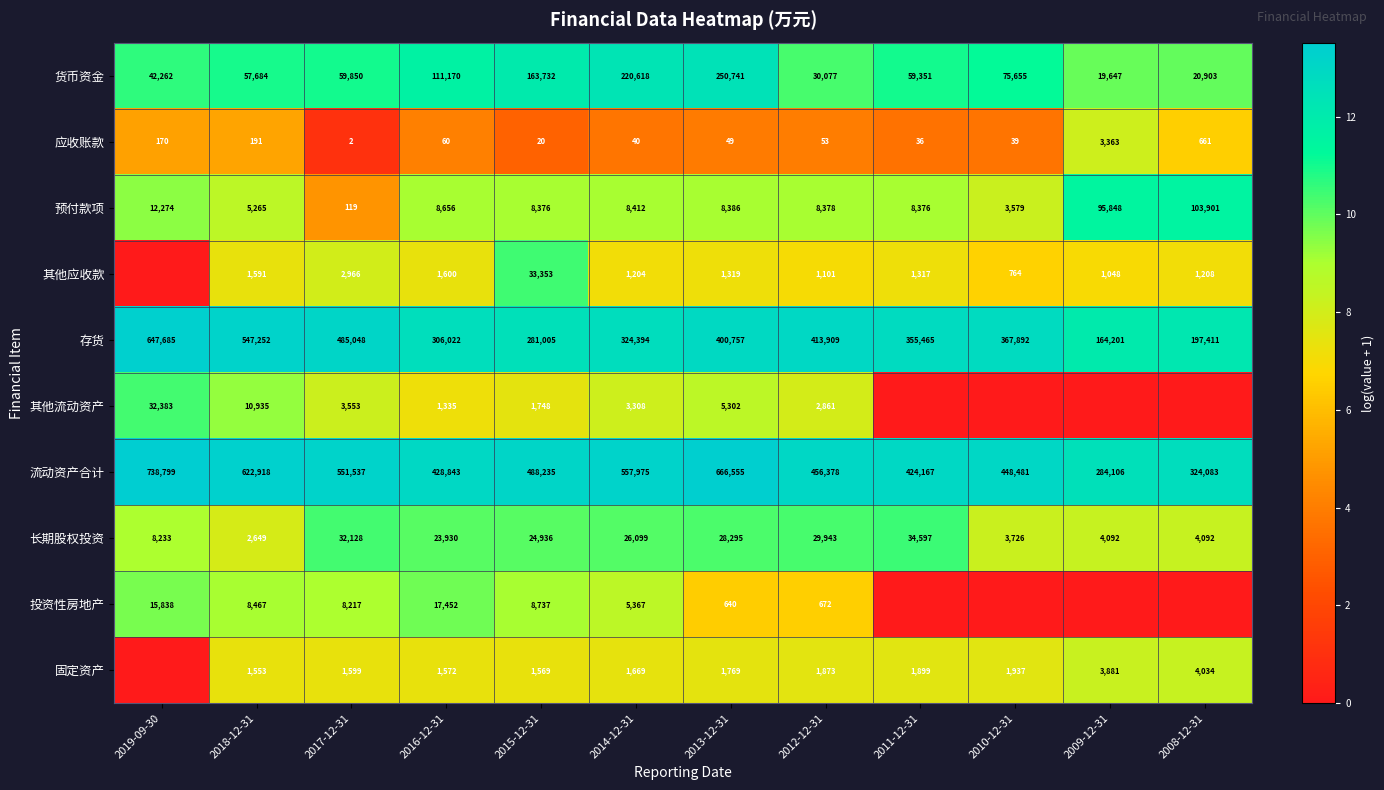

True or false: 应收账款 has a value of 3 at 2017-12-31.

False